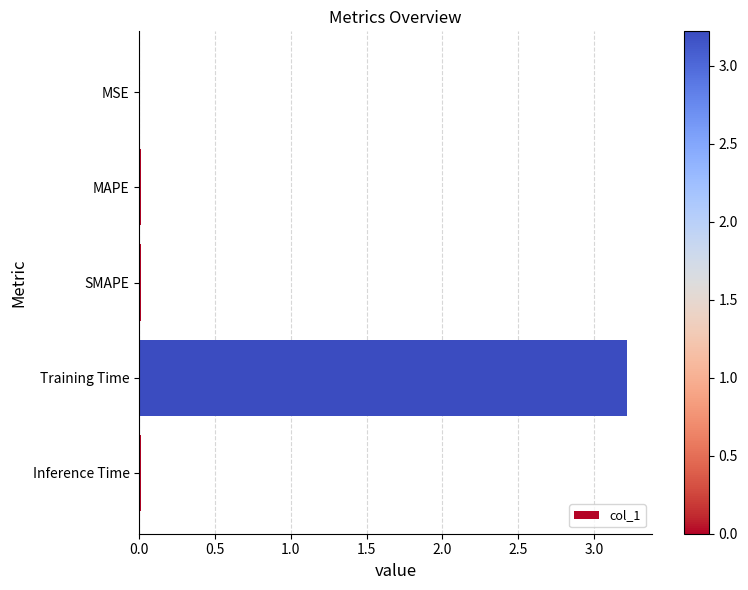

The value at SMAPE is 0.0. True or false?

True